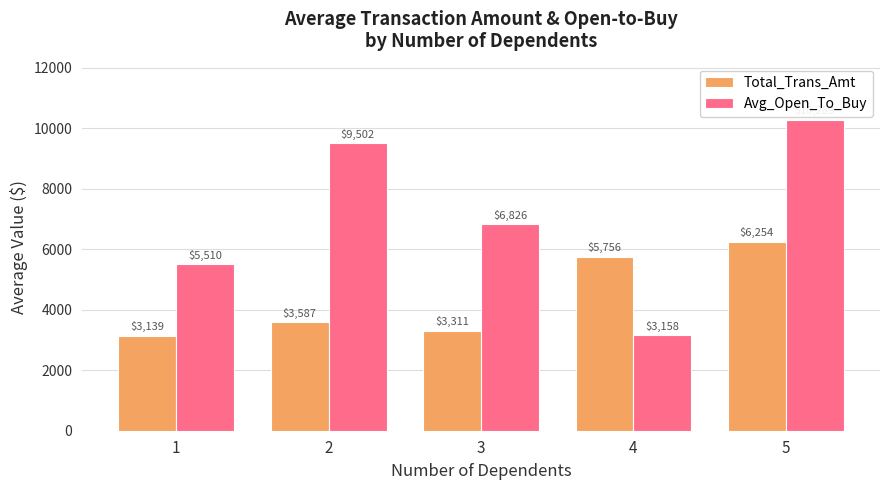

Between 2 and 5, which series saw the biggest shift?

Total_Trans_Amt